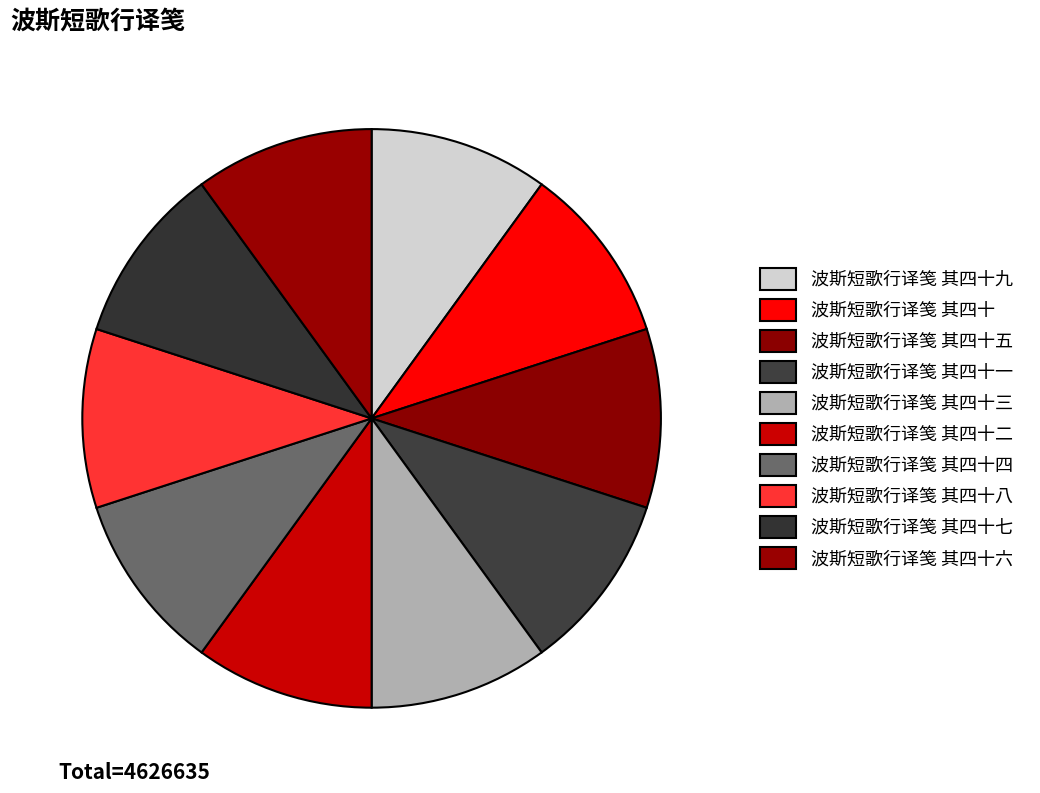

True or false: 波斯短歌行译笺 其四十四 accounts for 1% of the total.

False